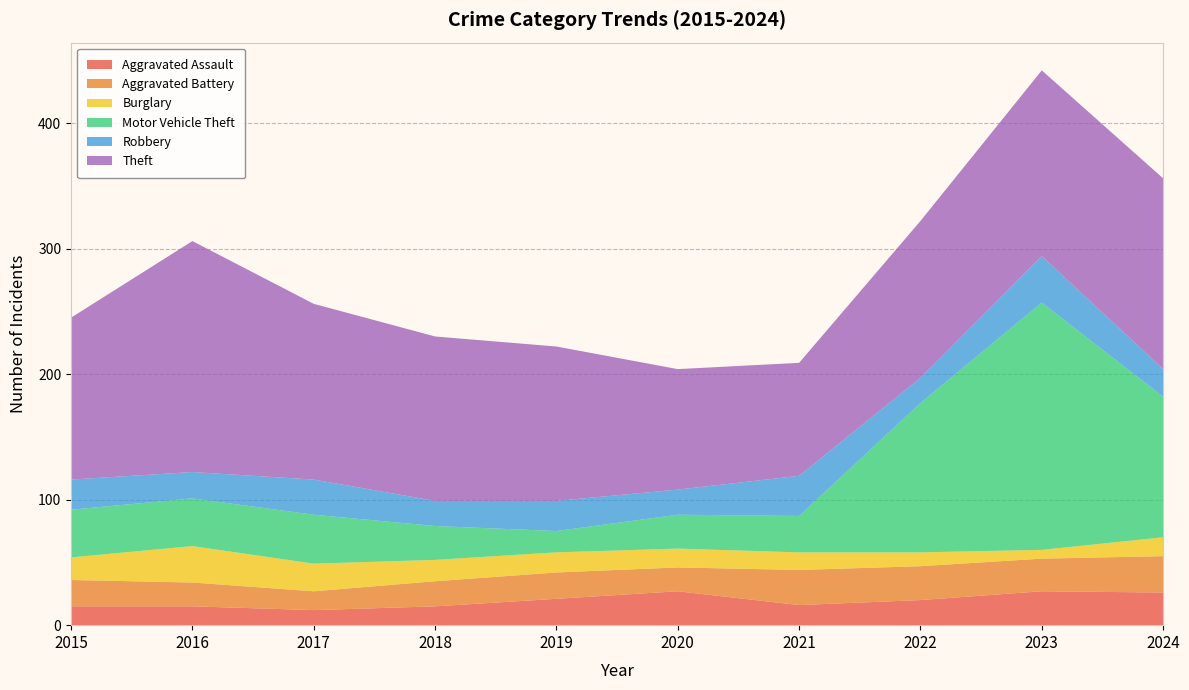

Reading left to right, list all the values displayed in this chart.

Aggravated Assault: 2015=15	2016=15	2017=12	2018=15	2019=21	2020=27	2021=16	2022=20	2023=27	2024=26
Aggravated Battery: 2015=21	2016=19	2017=15	2018=20	2019=21	2020=19	2021=28	2022=27	2023=26	2024=29
Burglary: 2015=18	2016=29	2017=22	2018=17	2019=16	2020=15	2021=14	2022=11	2023=7	2024=15
Motor Vehicle Theft: 2015=38	2016=38	2017=39	2018=27	2019=17	2020=27	2021=29	2022=119	2023=197	2024=112
Robbery: 2015=24	2016=21	2017=28	2018=20	2019=24	2020=20	2021=32	2022=20	2023=37	2024=22
Theft: 2015=129	2016=184	2017=140	2018=131	2019=123	2020=96	2021=90	2022=125	2023=148	2024=152